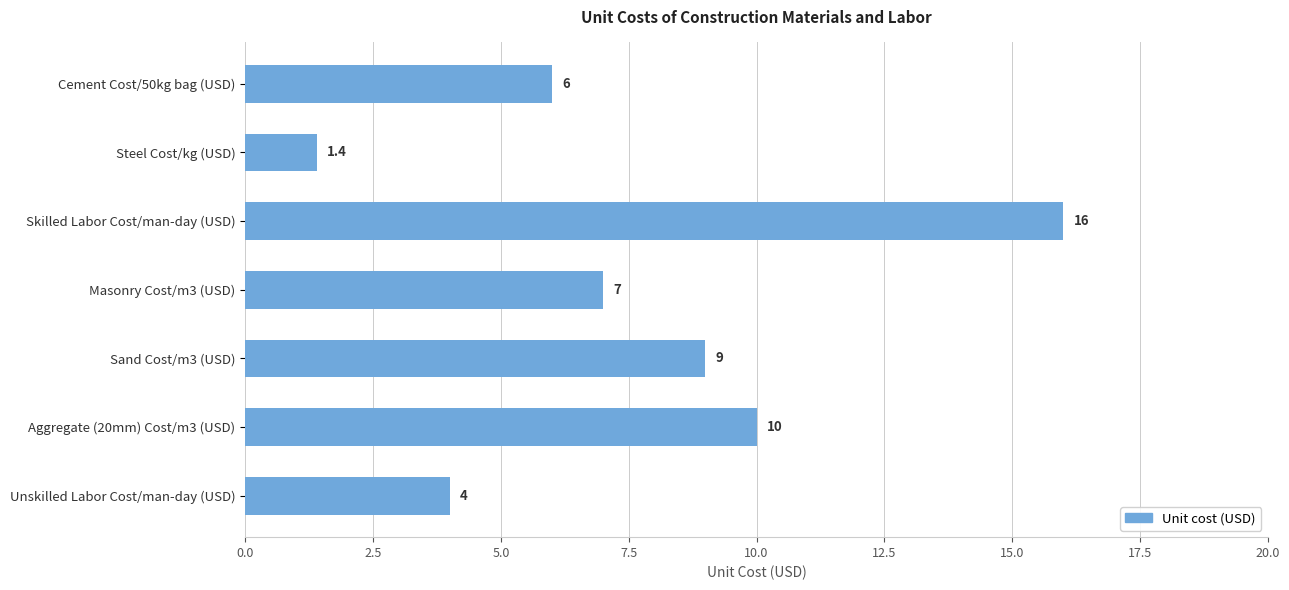

What position from the bottom is Steel Cost/kg (USD)?

6